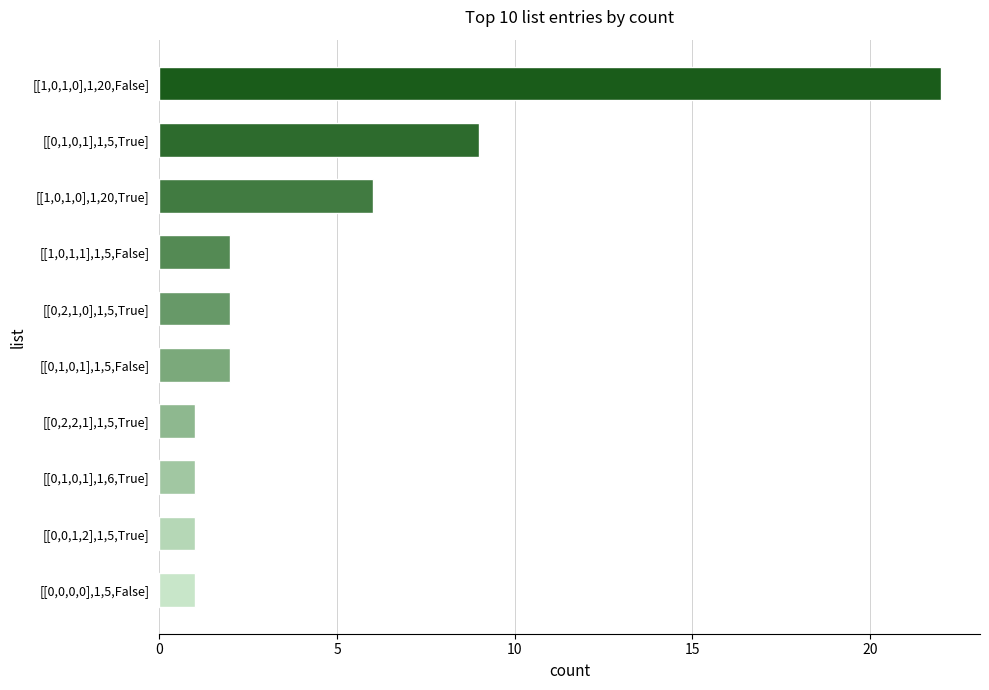

What is the average value?

5